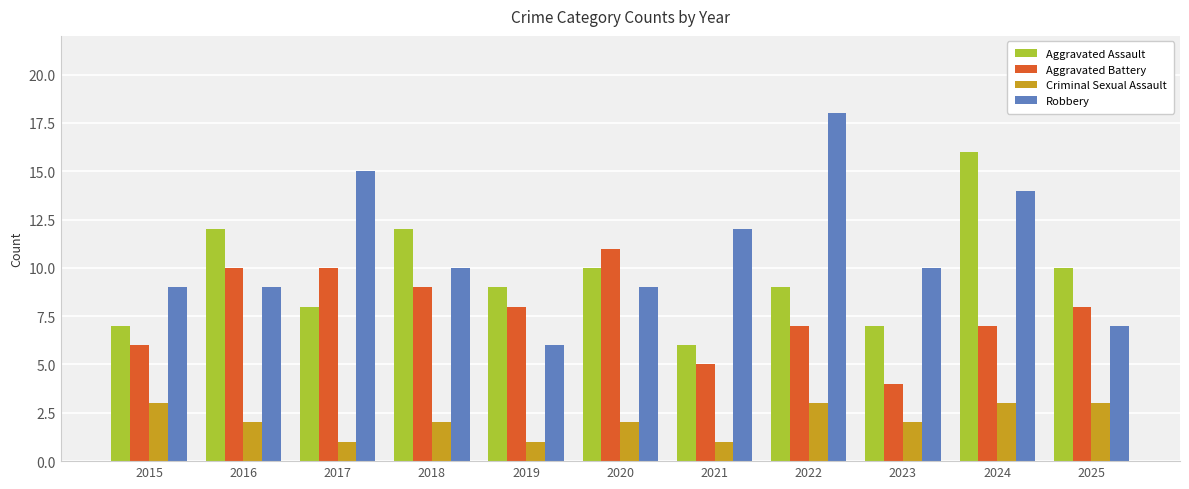

How many values in the Aggravated Battery series are below 8?

5